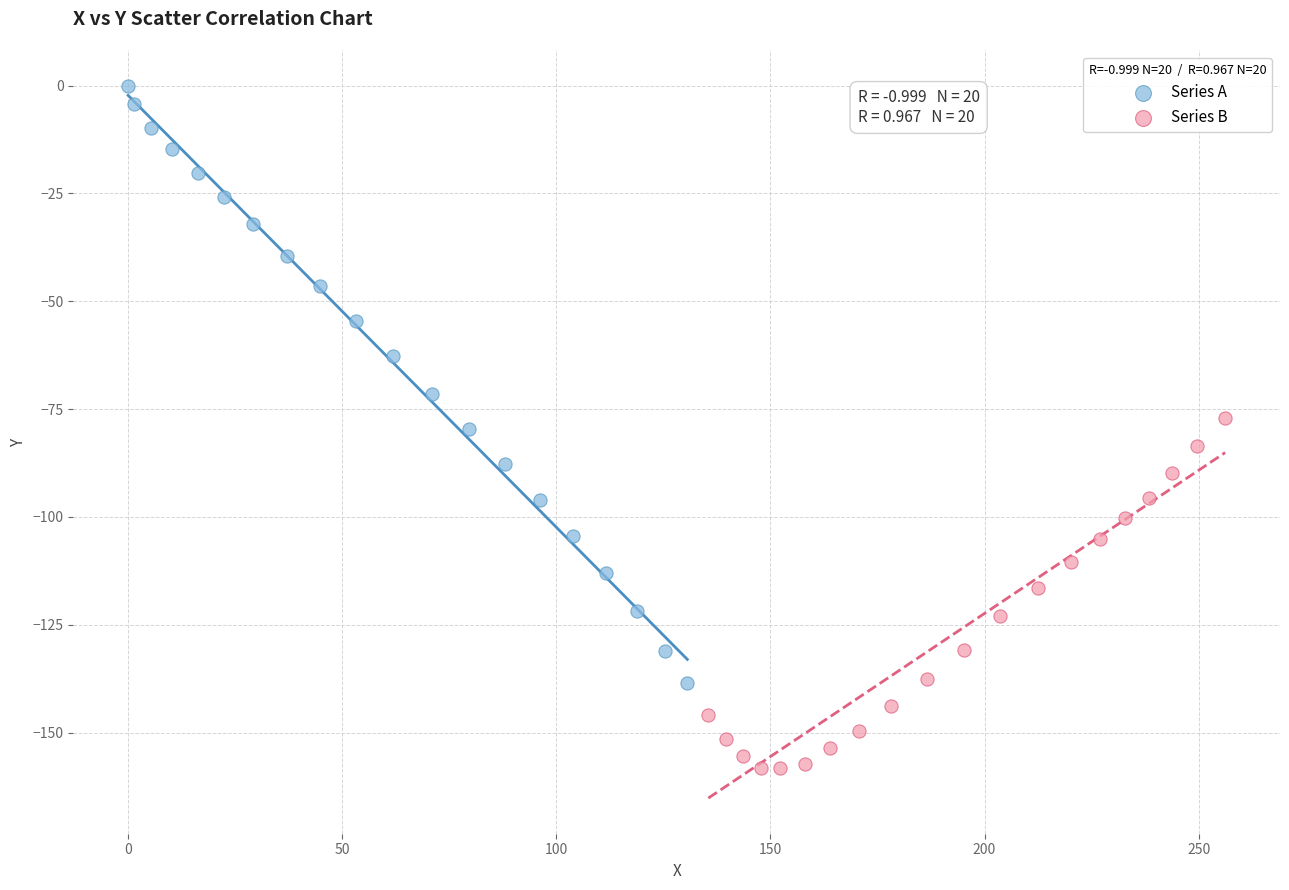

What are all the series names shown in the legend?

Series A, Series B